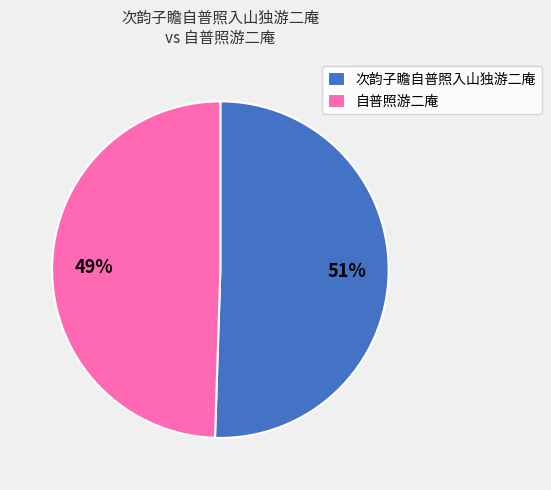

To the nearest percent, what is the average slice percentage?

50%